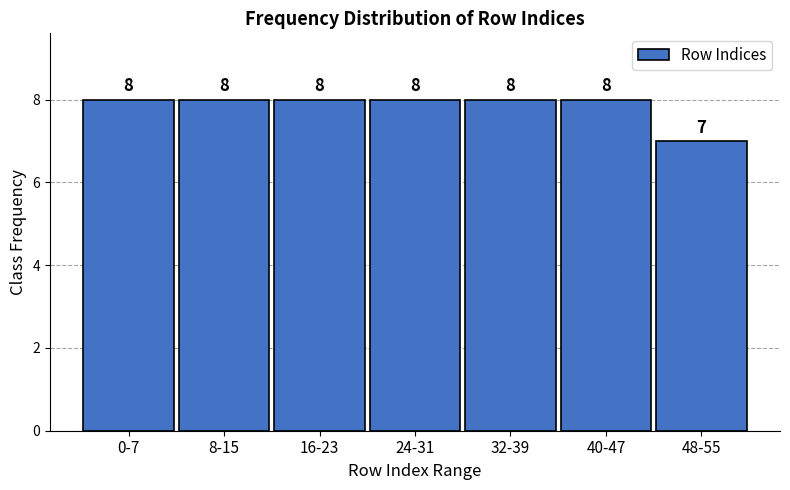

Reading left to right, list all the values displayed in this chart.

0-7=8	8-15=8	16-23=8	24-31=8	32-39=8	40-47=8	48-55=7